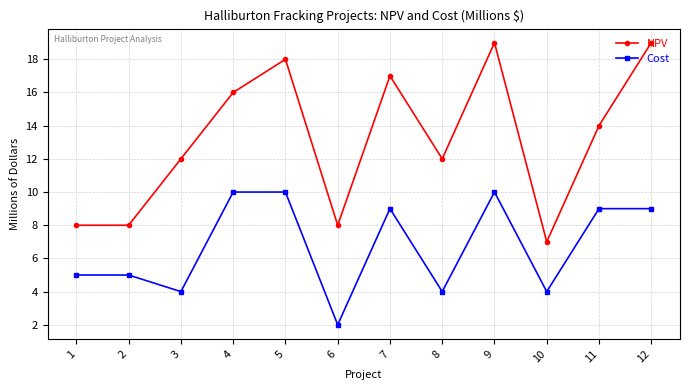

Which series has the largest total across all categories?

NPV